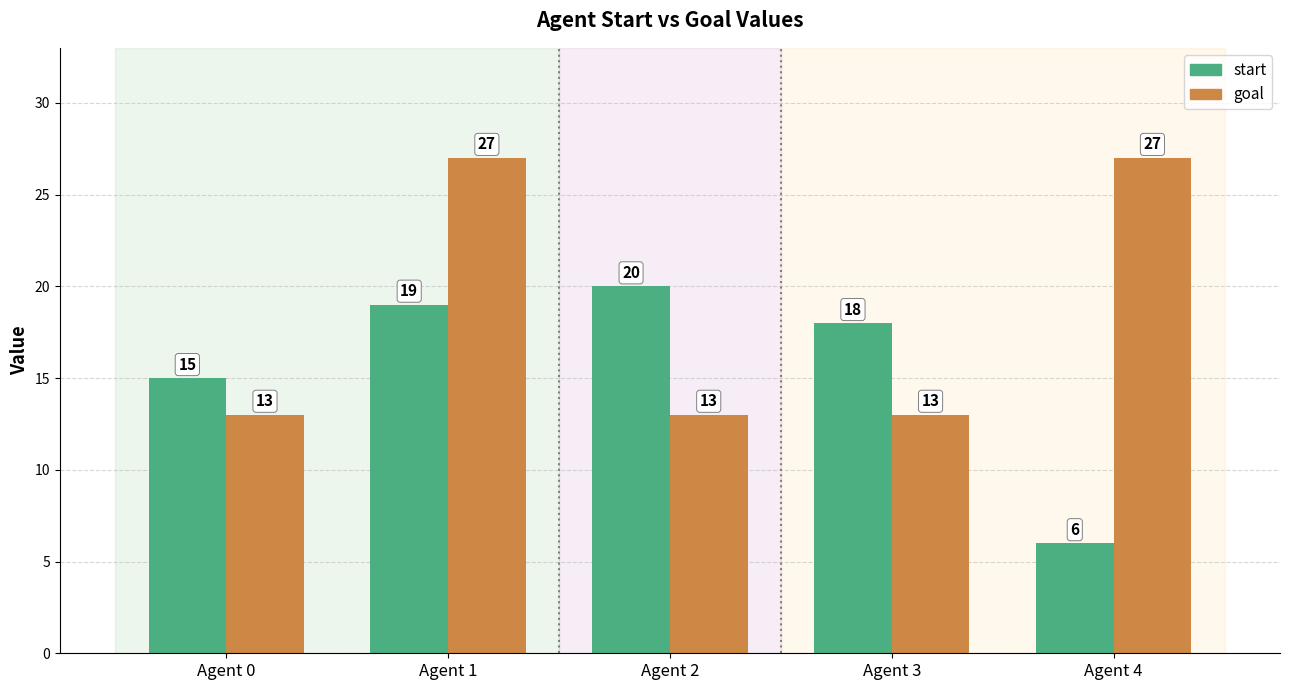

What is the sum of all goal values?

93